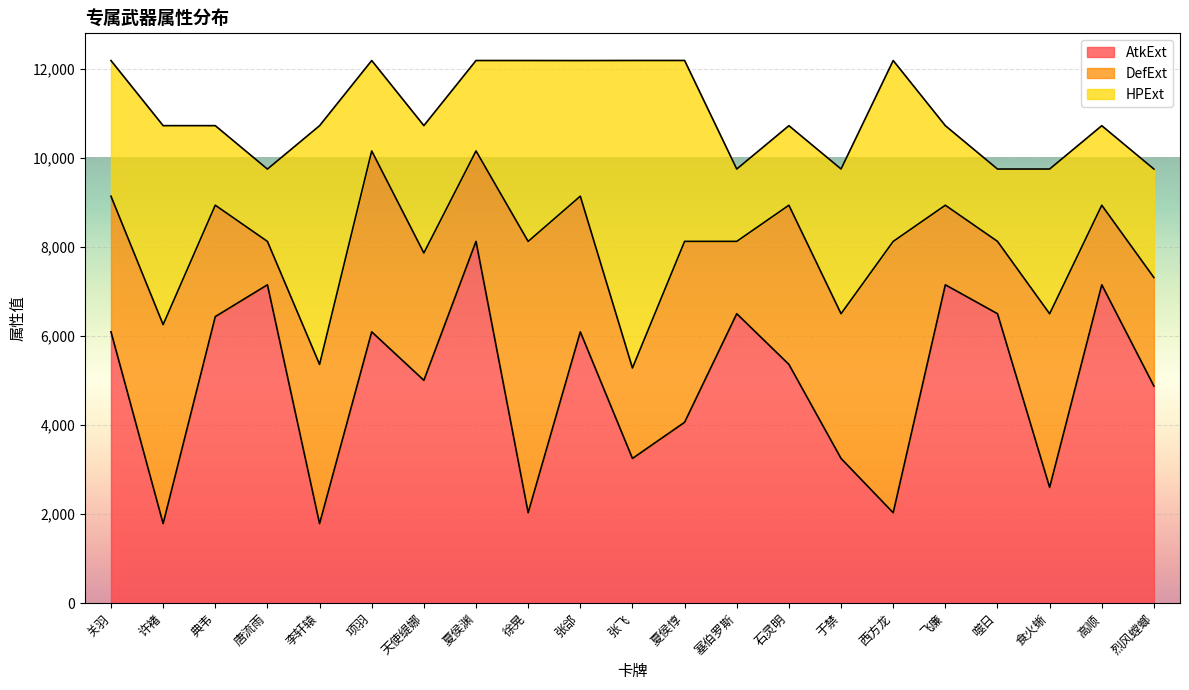

At which category is the sum across all series the highest?

张飞